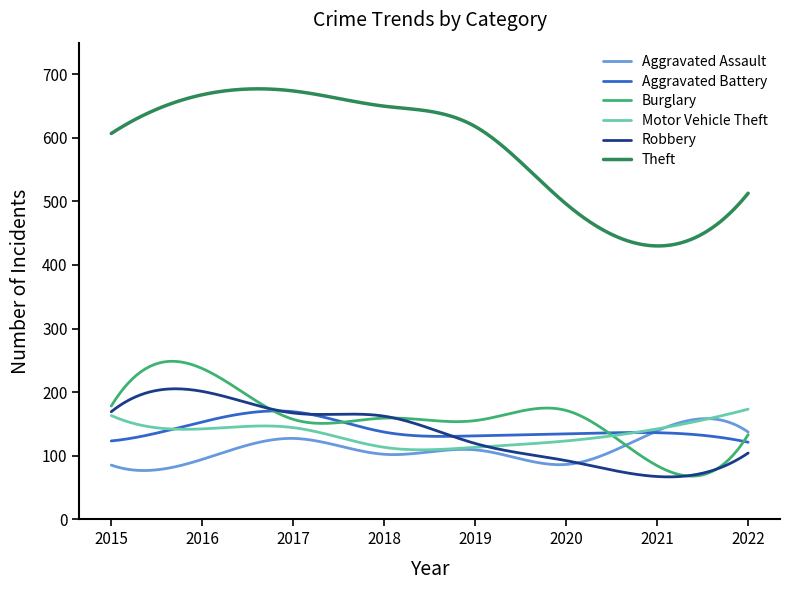

Which series has the widest spread of values?

Theft